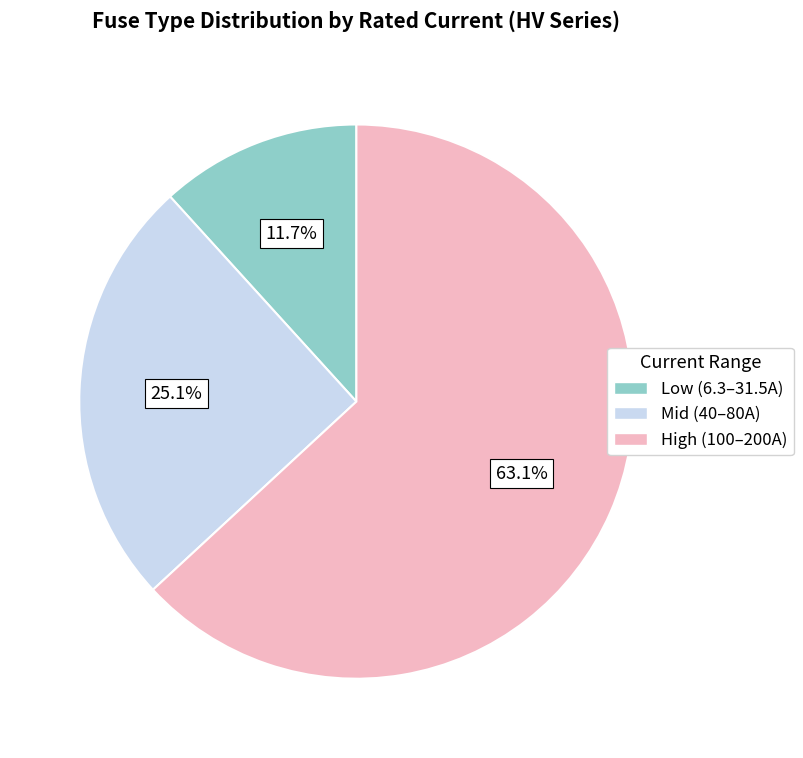

How many slices are in this pie chart?

3